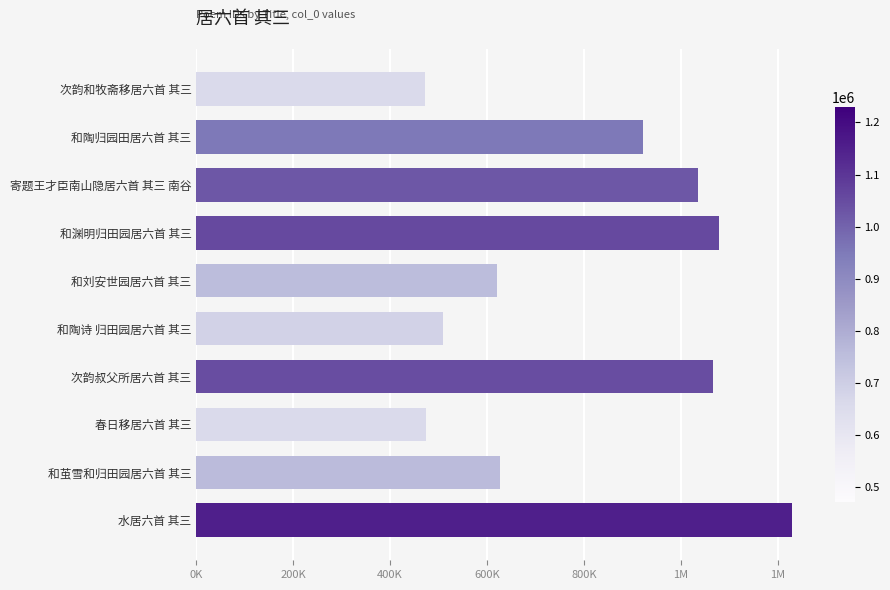

What is the sum of all values?

8030675